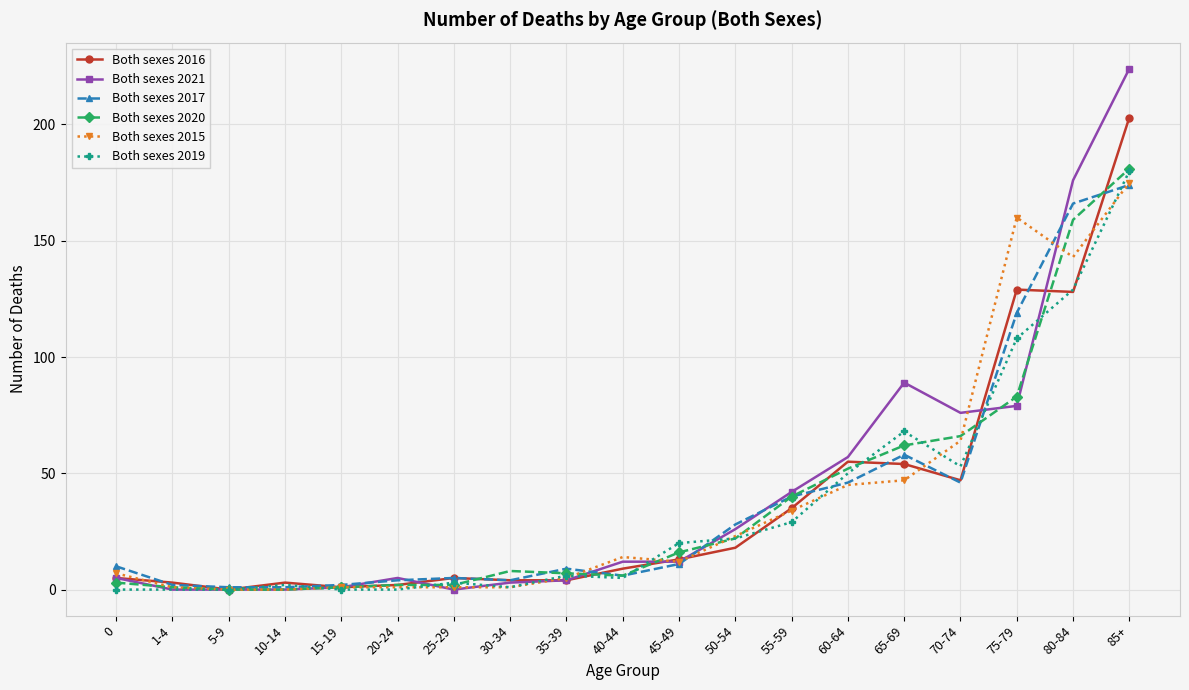

What is the value of the Both sexes 2021 point at the 5th from the left?

1